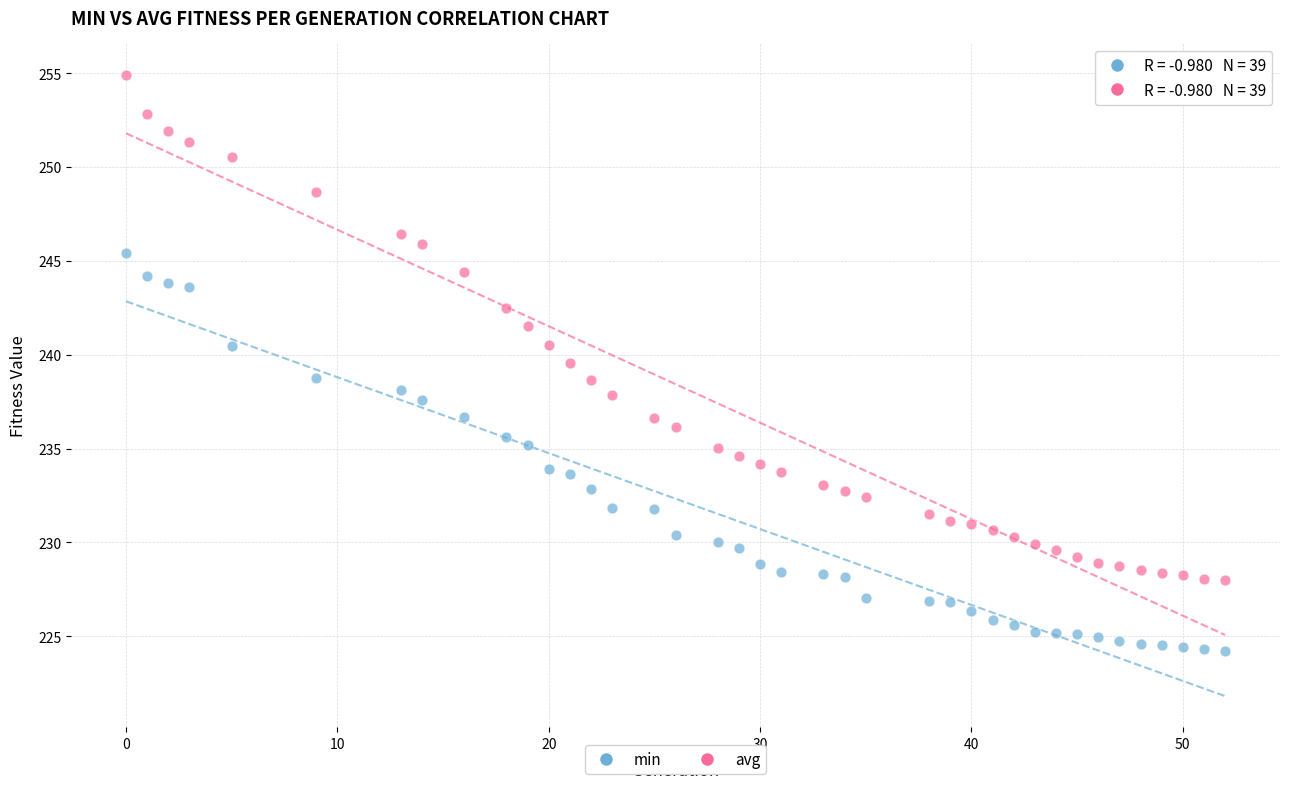

Which series contains the highest Y value?

avg